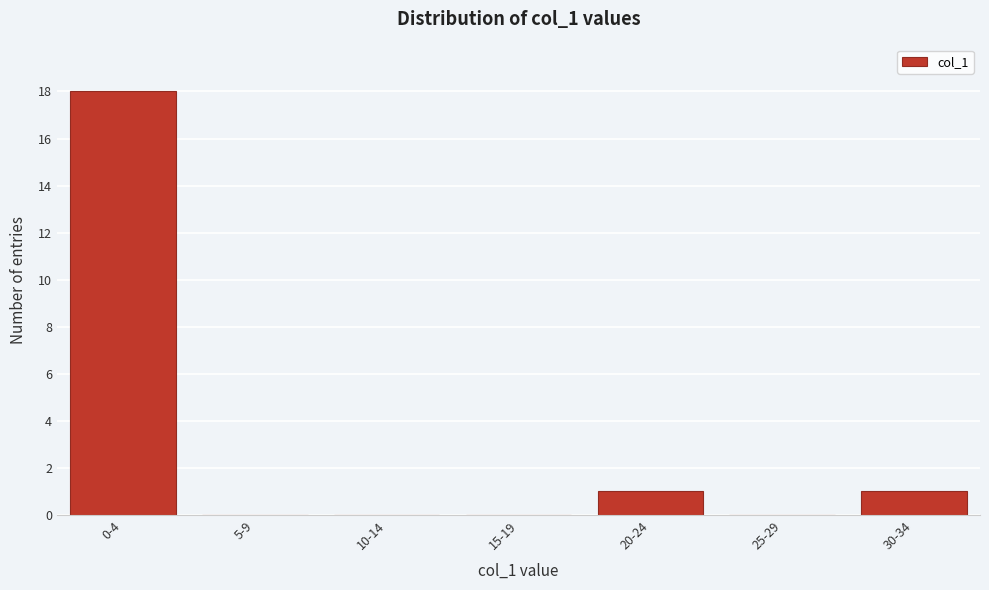

Reading left to right, transcribe all the data shown in this chart.

0-4=18	5-9=0	10-14=0	15-19=0	20-24=1	25-29=0	30-34=1